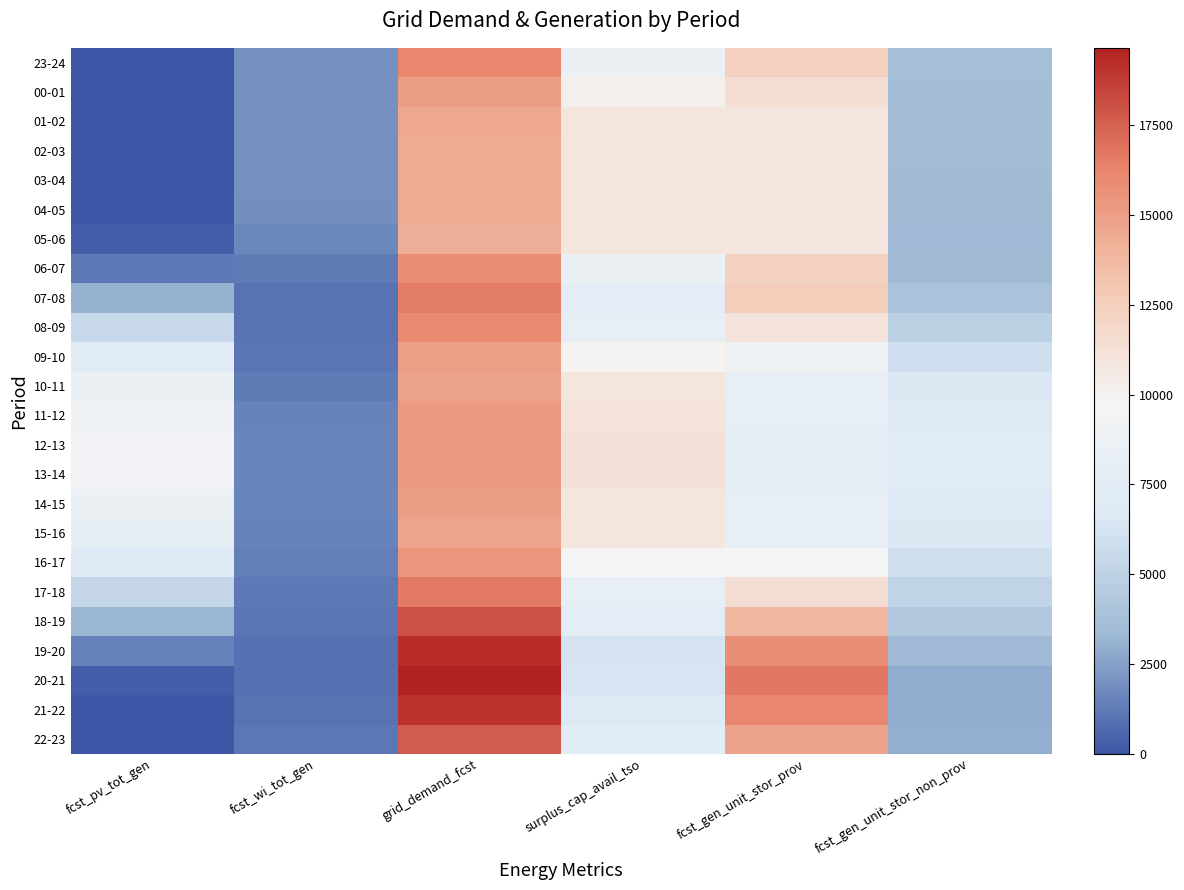

At which category is the sum across all series the highest?

grid_demand_fcst